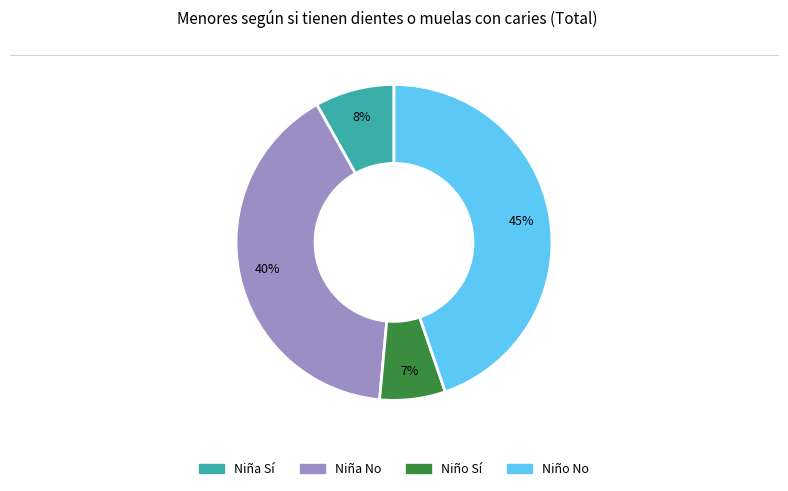

To the nearest percent, what is the average slice percentage?

25%